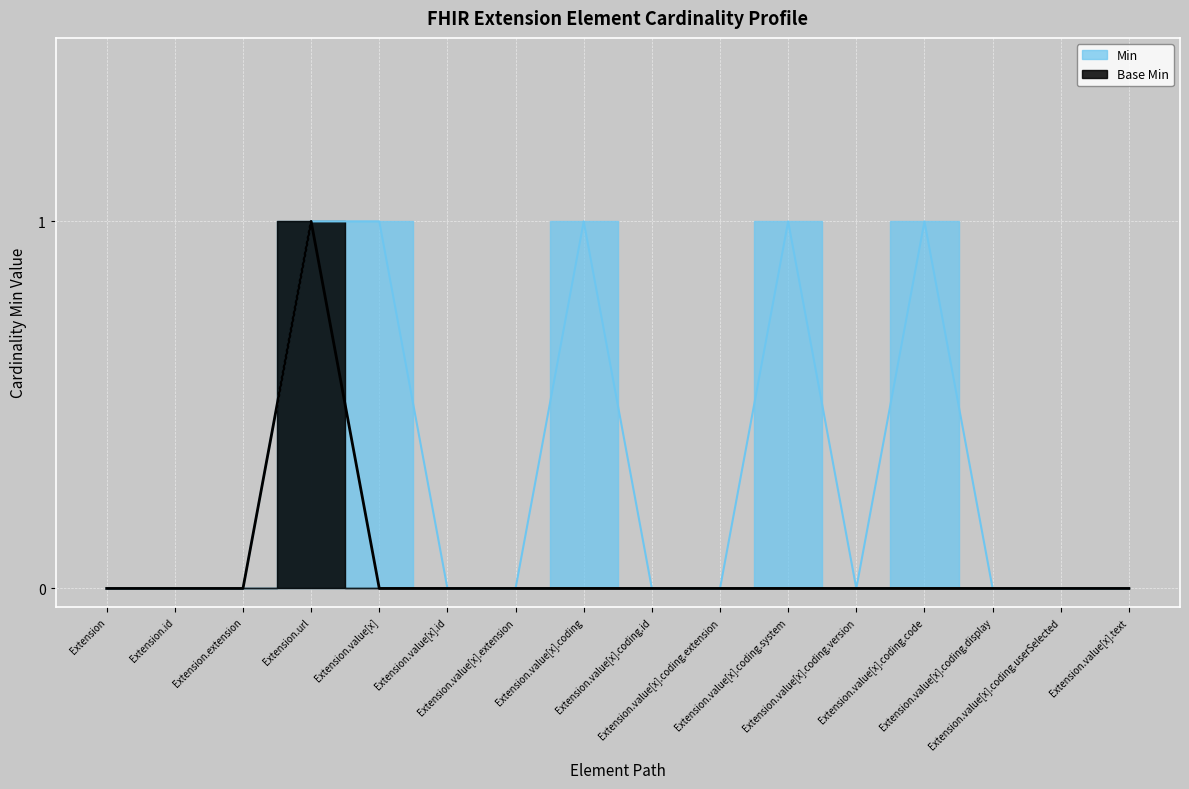

In Min, how many points are higher than both neighbors (excluding endpoints)?

3